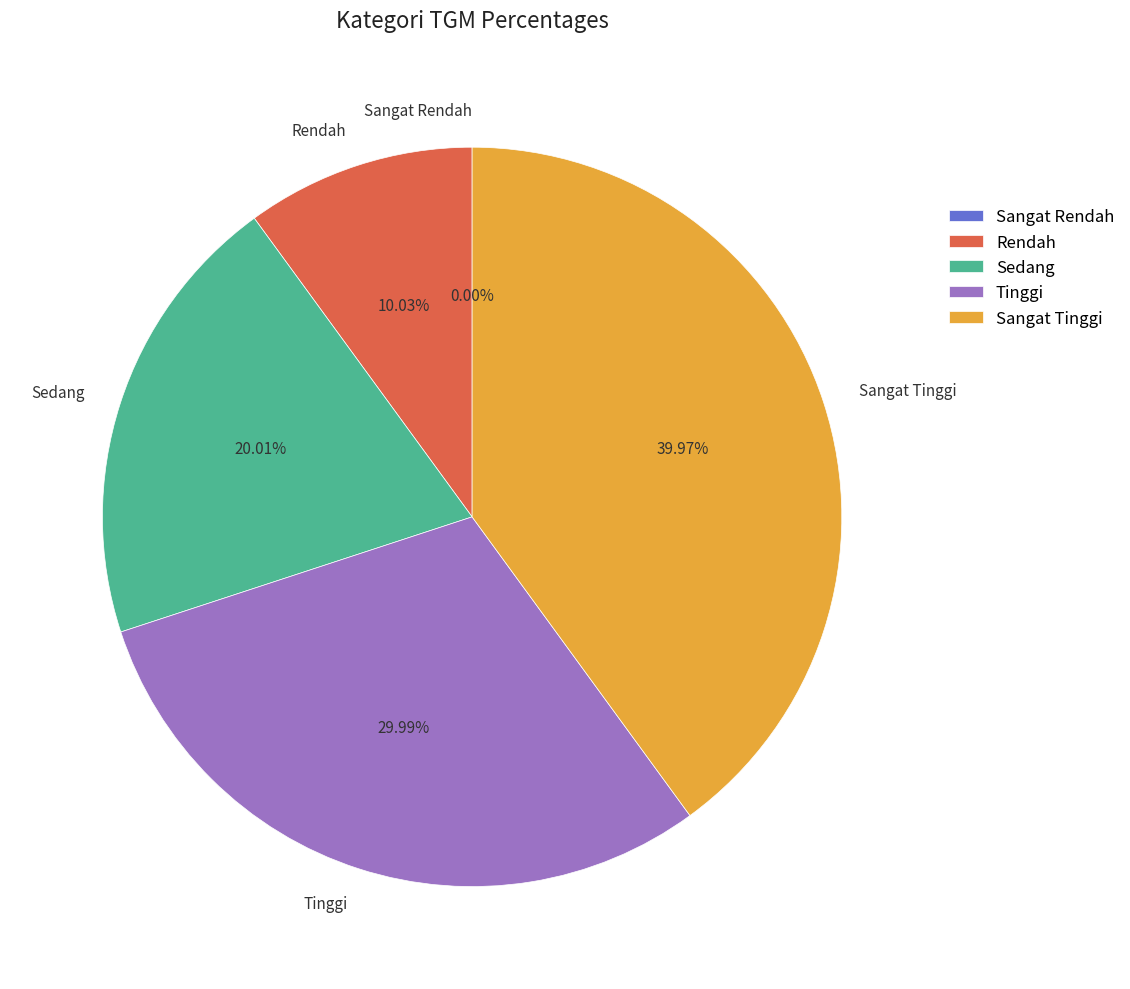

What is the largest slice in the pie chart?

Sangat Tinggi